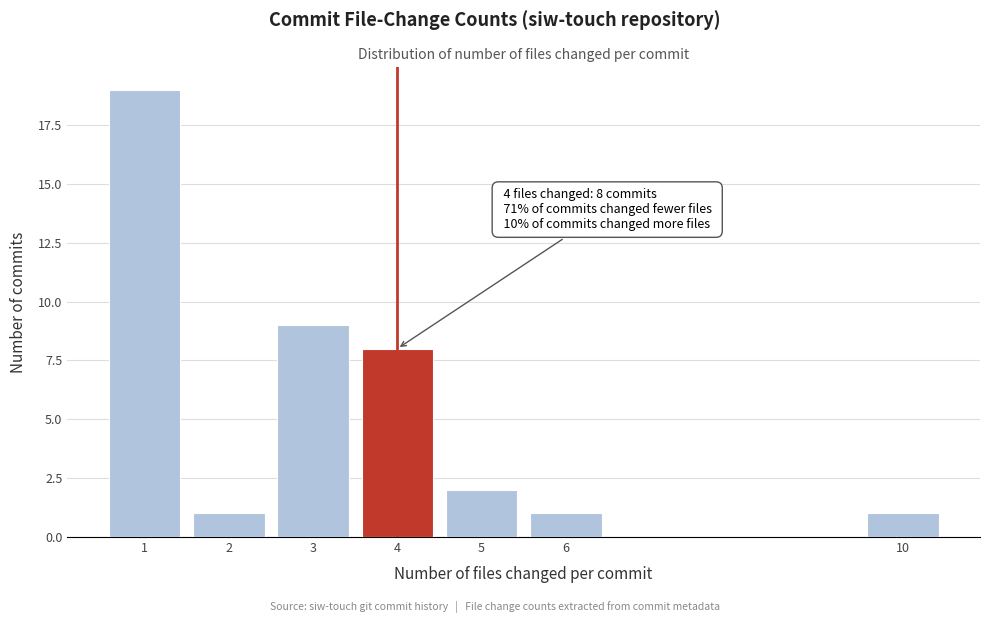

Reading right to left, extract all data points from this chart.

1	1	2	8	9	1	19